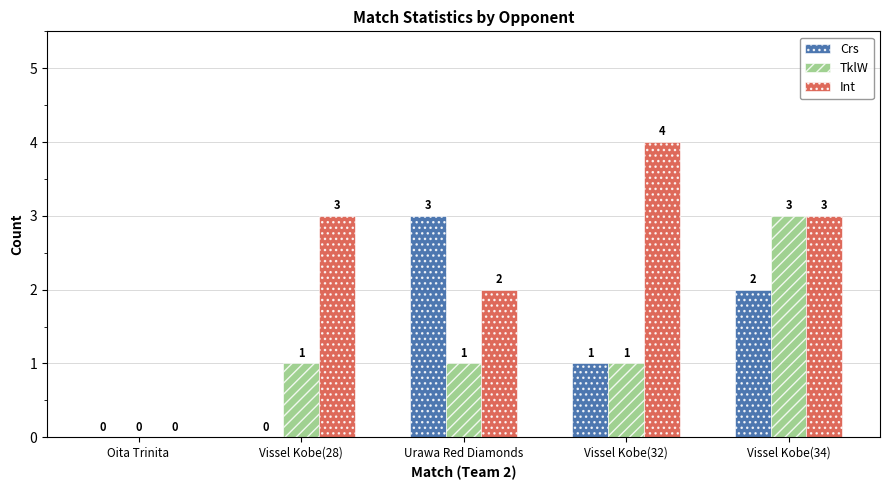

How many groups of bars are there?

5